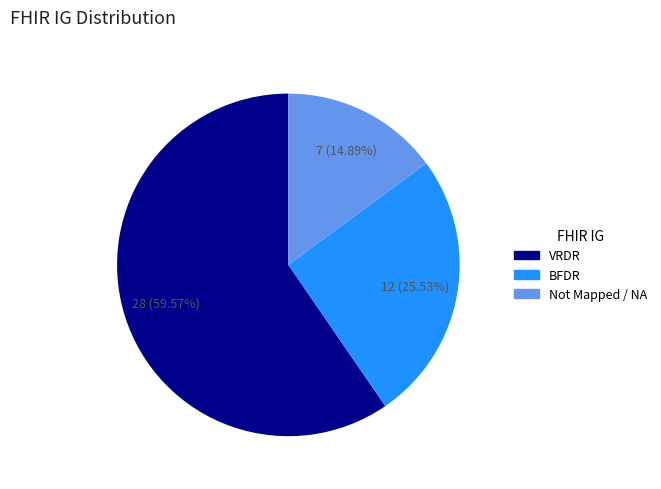

What percentage is the VRDR slice, to the nearest percent?

60%